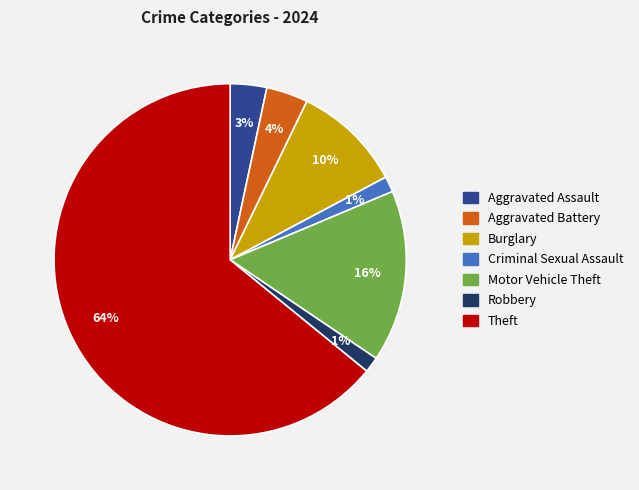

How many segments does this pie chart have?

7